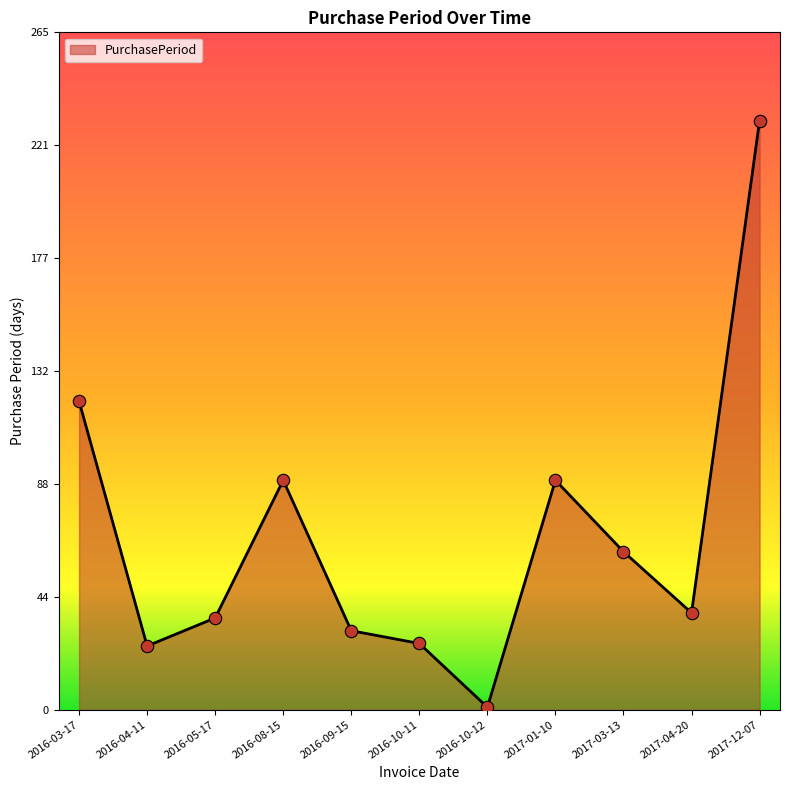

Approximately how many times larger is the value at 2016-10-11 compared to 2017-04-20?

0.7